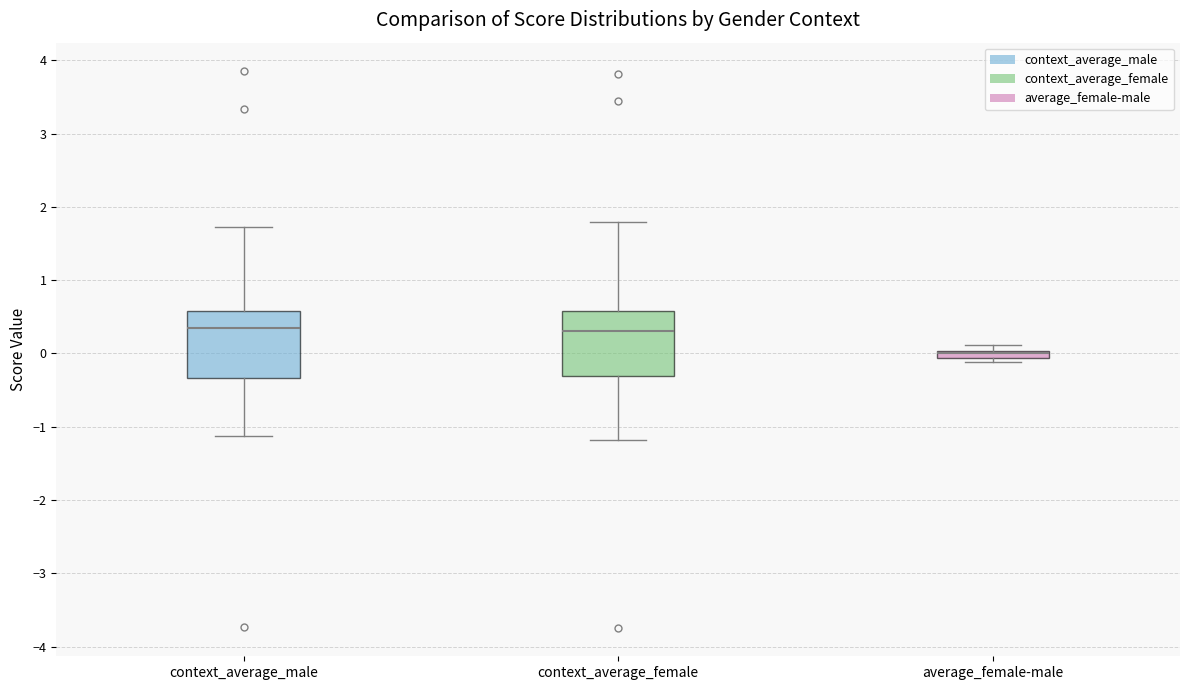

Where is the upper edge of the box for average_female-male on the y-axis? The values are not printed on the chart, so give them approximately, as read against the axis.

0.0